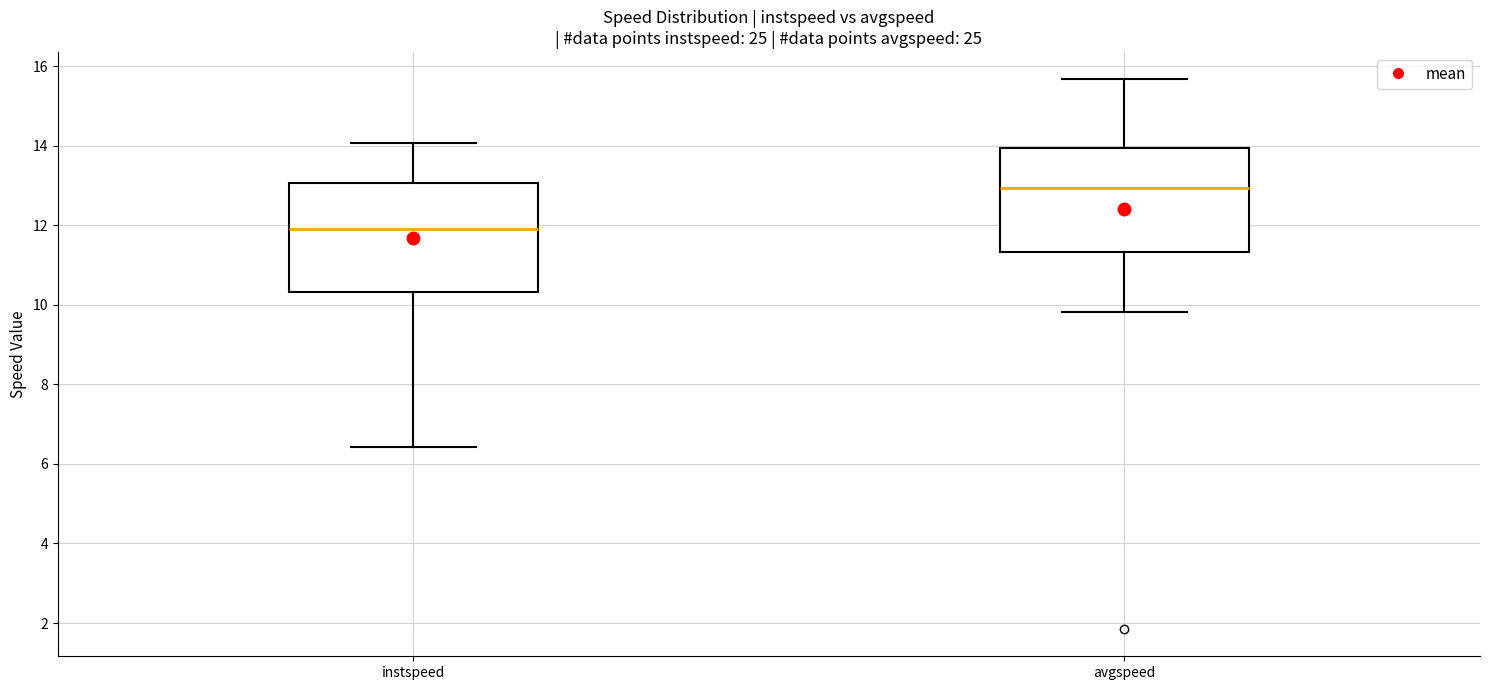

Where does the upper whisker of the box for avgspeed end on the y-axis? The values are not printed on the chart, so give them approximately, as read against the axis.

15.6